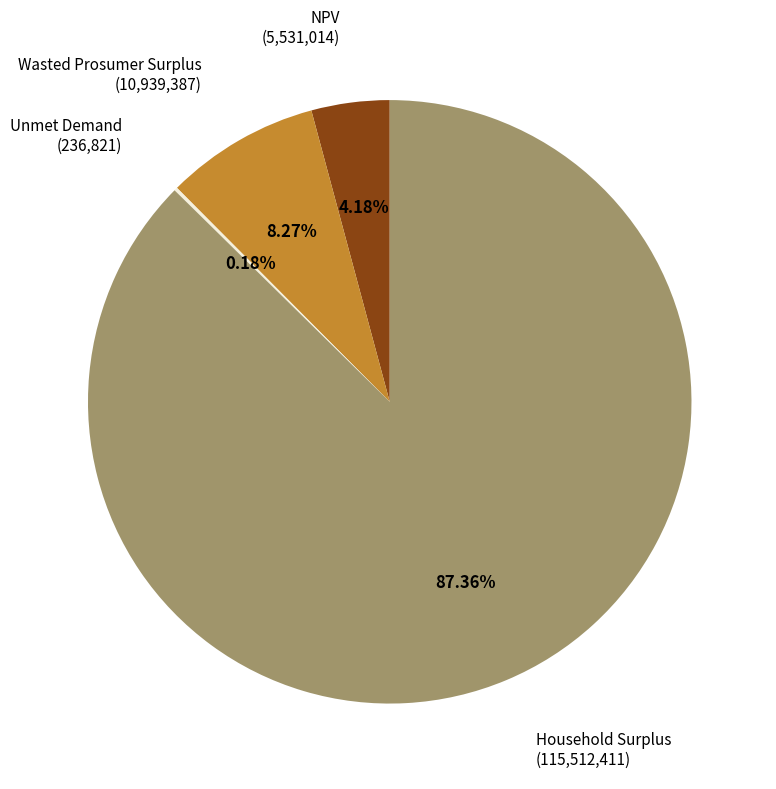

Does any single category account for the majority?

Yes